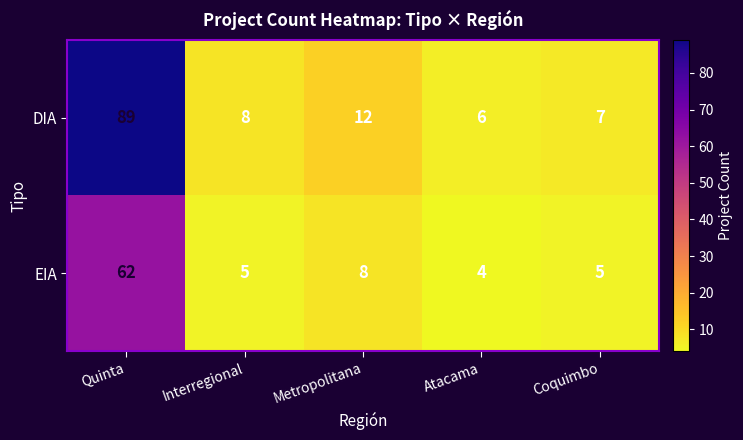

Rank the series at Interregional from lowest to highest value.

EIA, DIA